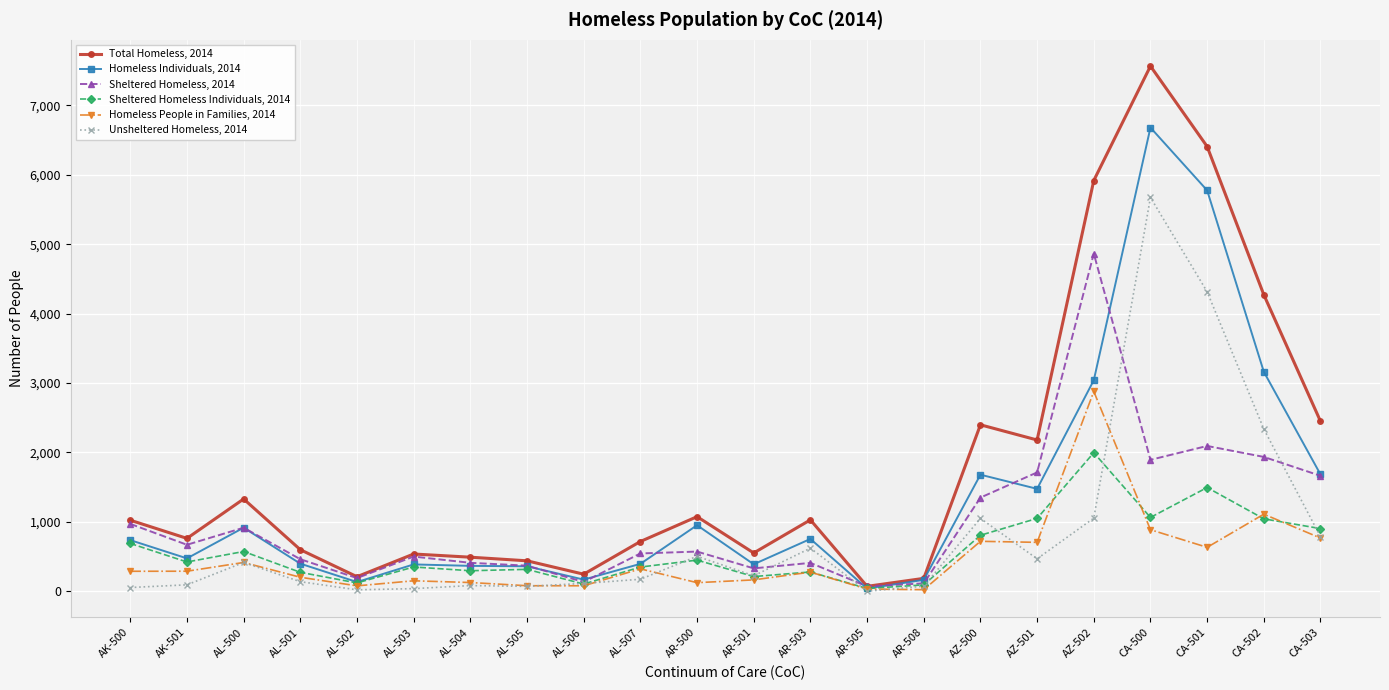

In Unsheltered Homeless, 2014, how many points are lower than both neighbors (excluding endpoints)?

5